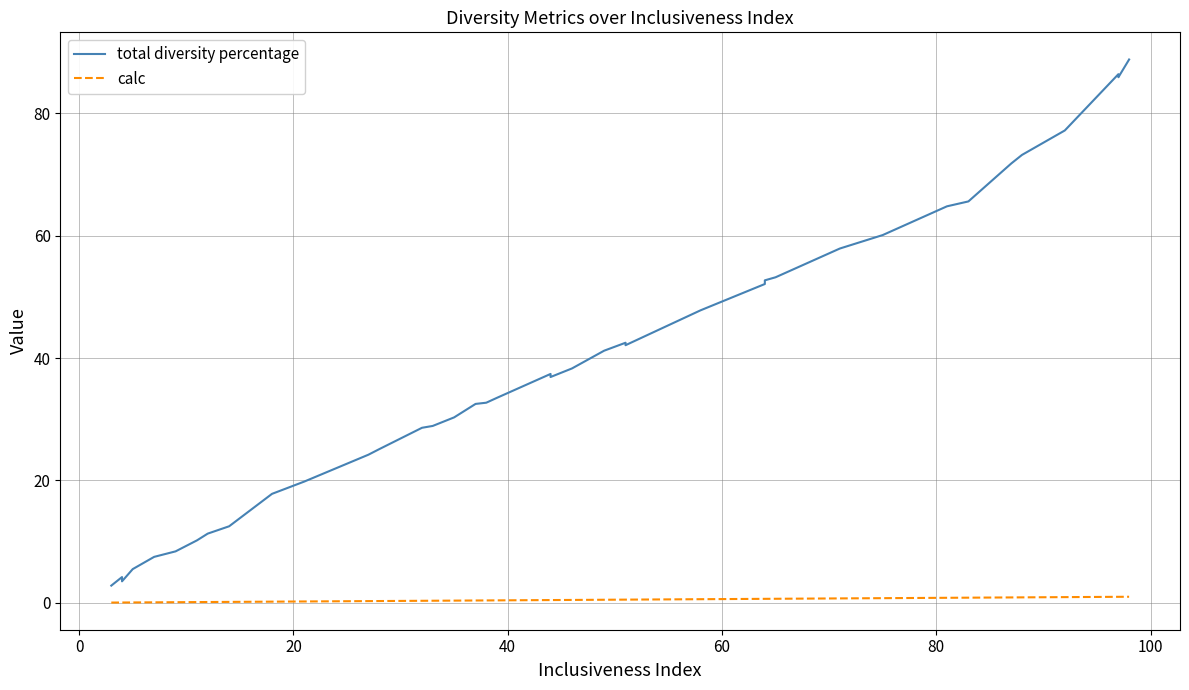

Rank the series by their average value, from highest to lowest.

total diversity percentage, calc